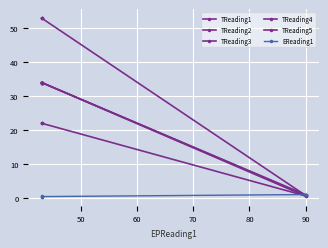

Is this an area chart (filled region under the line)?

No